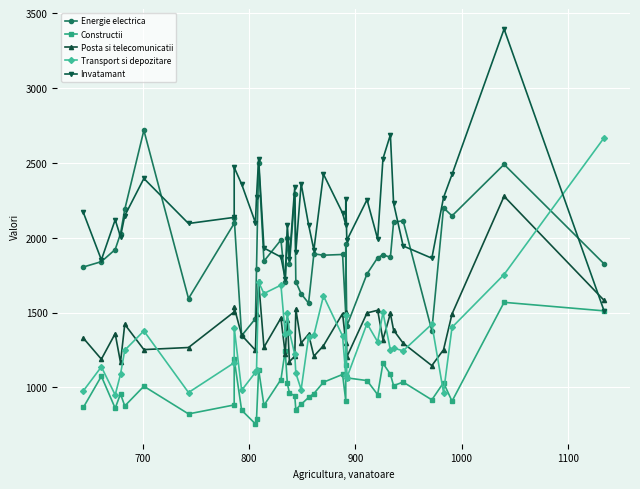

Which series ends up on top after the final intersection of Transport si depozitare and Invatamant?

Transport si depozitare